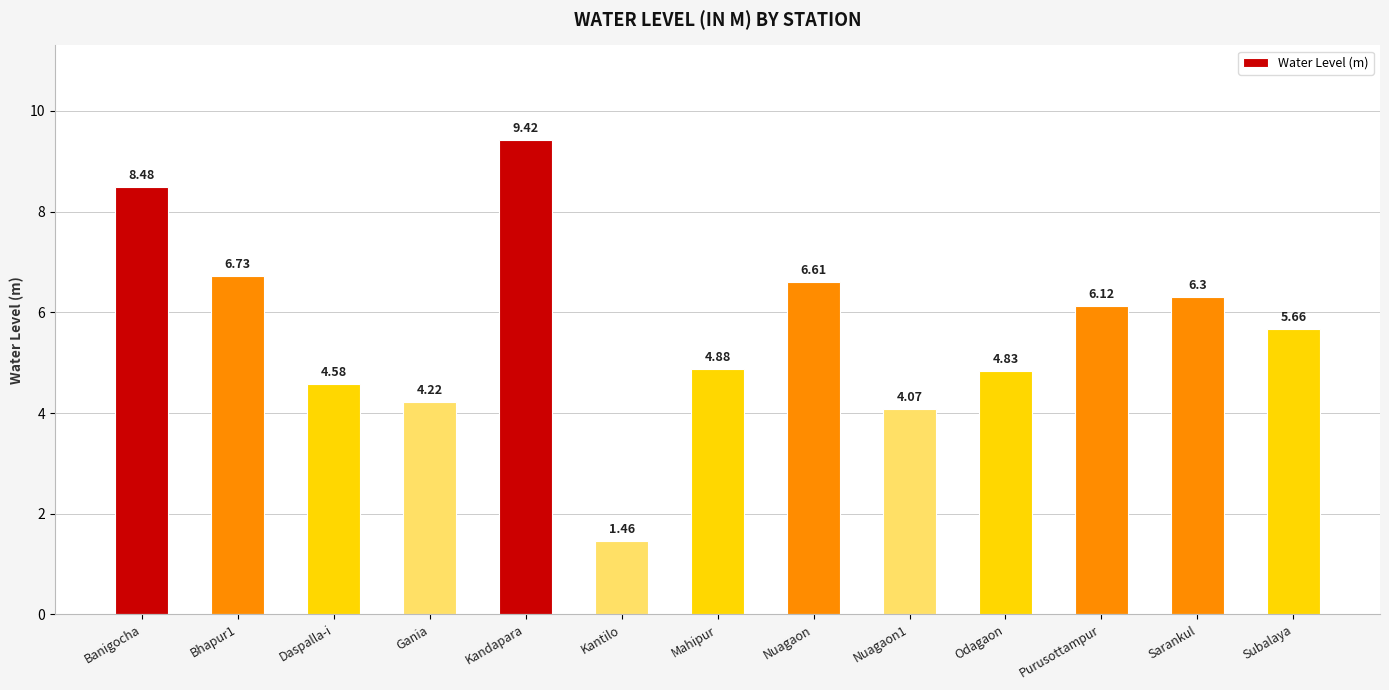

What is the label of the 13th bar from the left?

Subalaya